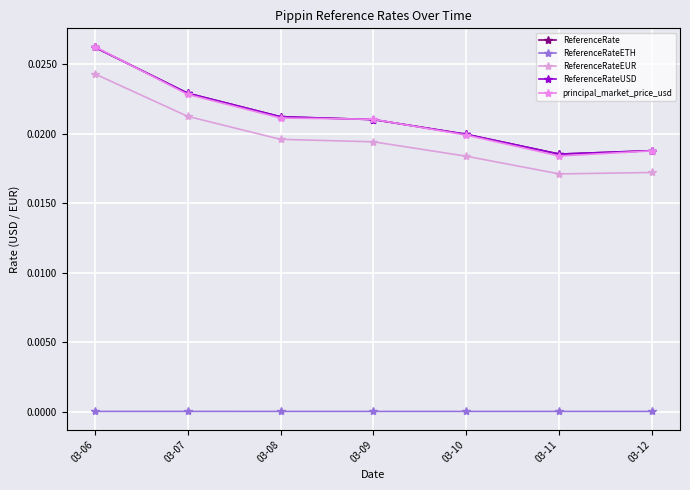

Is the value of ReferenceRate at 03-11 greater than the value of ReferenceRateEUR at 03-10?

Yes